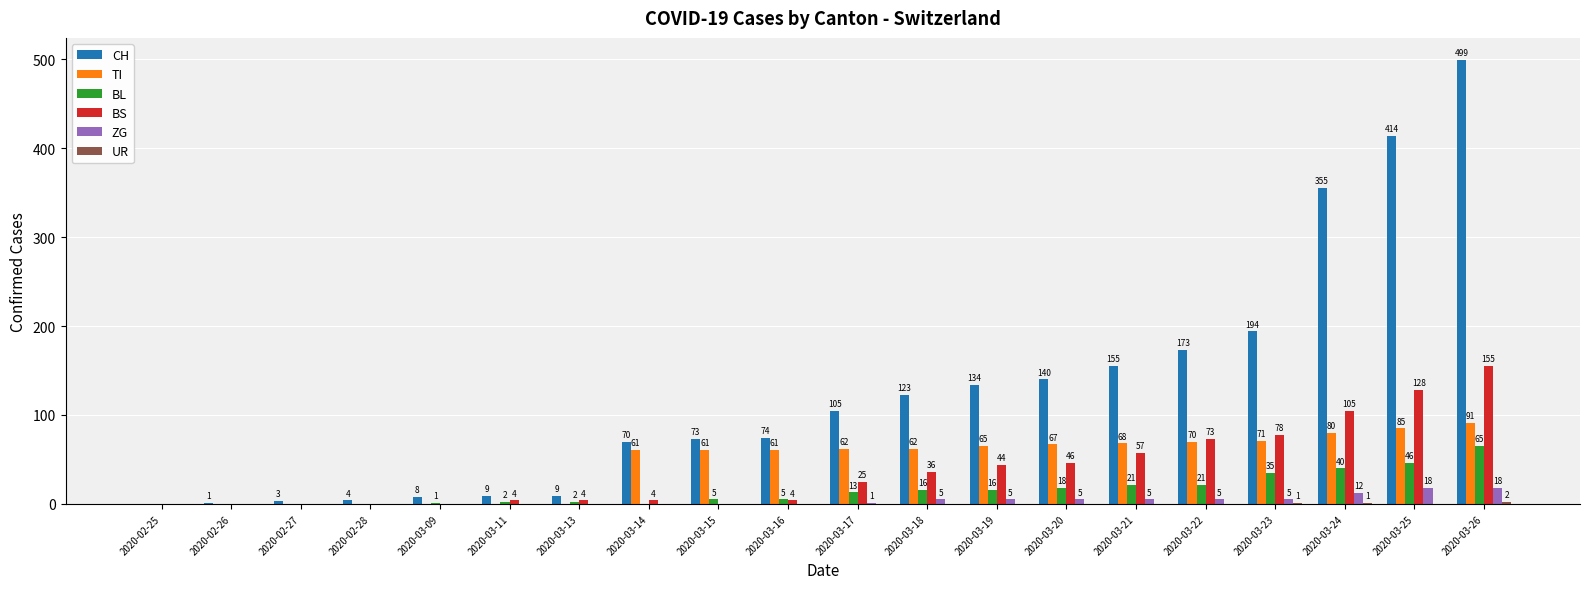

Which series has the largest total across all categories?

CH